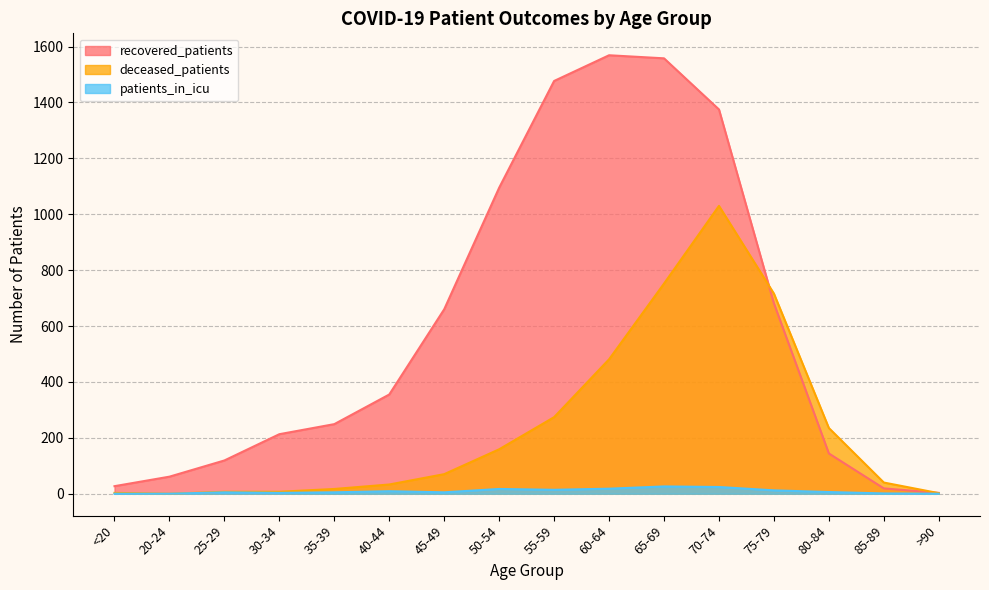

True or false: deceased_patients has a value of 716 at 75-79.

True